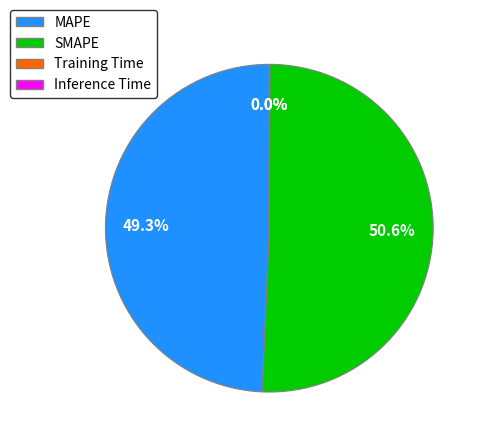

What is the ratio of the value at SMAPE to the value at MAPE?

1.0